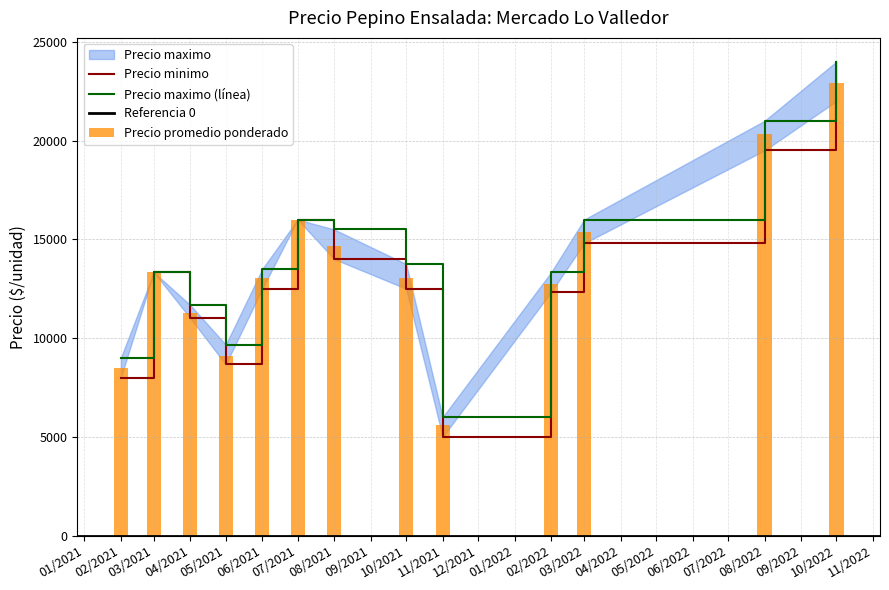

Rank the series by their maximum value, from lowest to highest.

Precio minimo, Precio promedio ponderado, Precio maximo